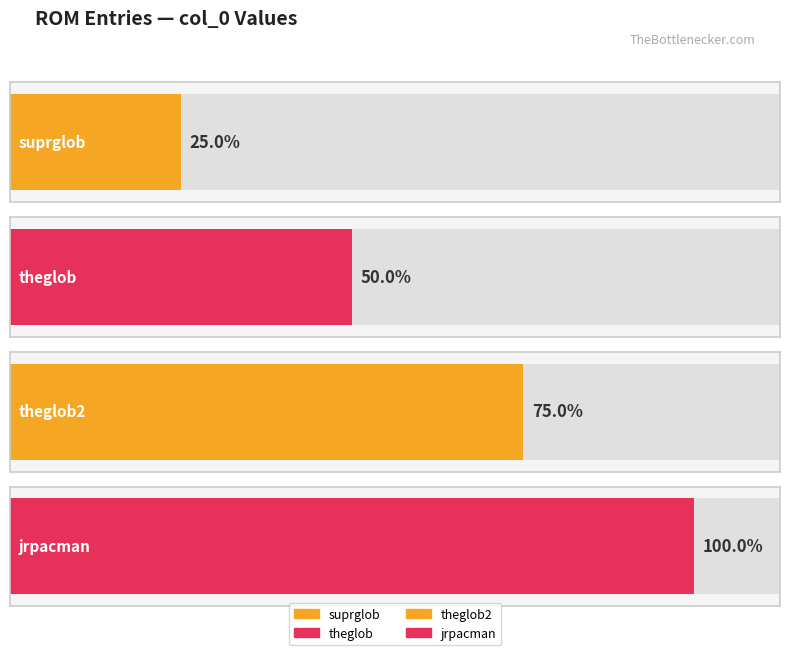

Rank the categories by value from highest to lowest.

jrpacman, theglob2, theglob, suprglob